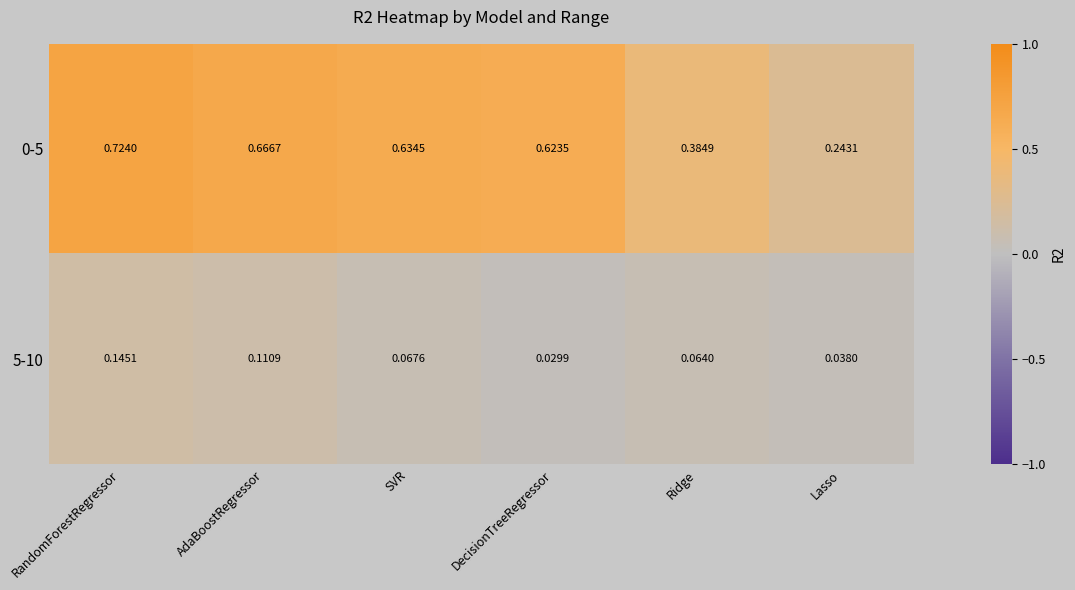

At which category is the sum across all series the highest?

RandomForestRegressor